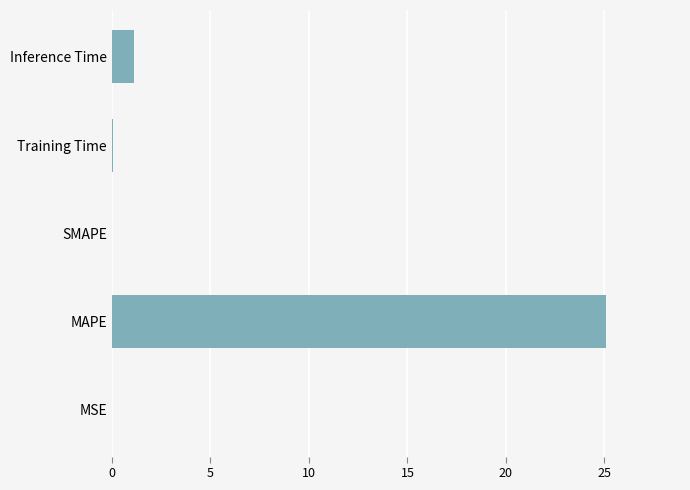

The chart shows a value of 1.1 at Inference Time. True or false?

True